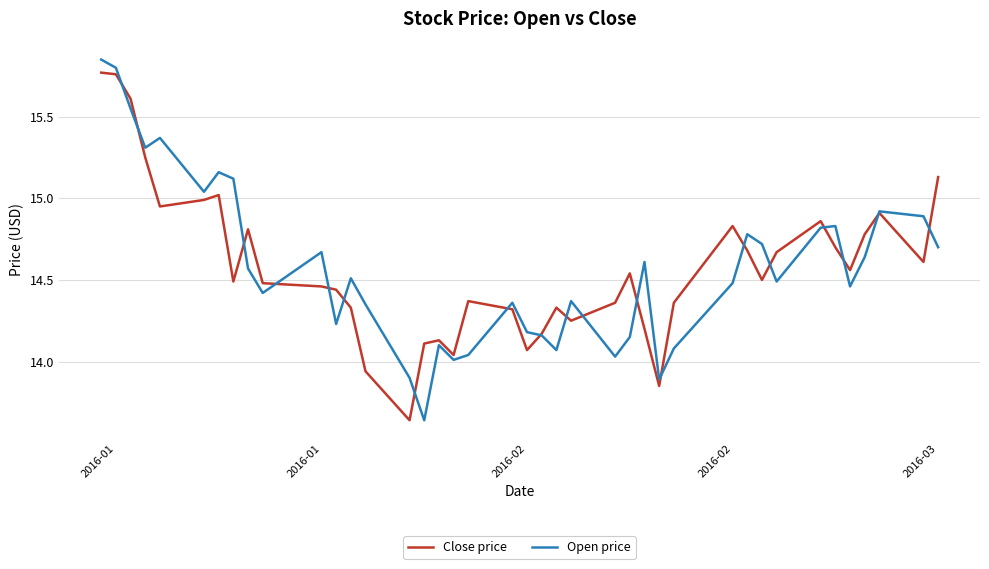

What is the sum of all Open price values?

583.3